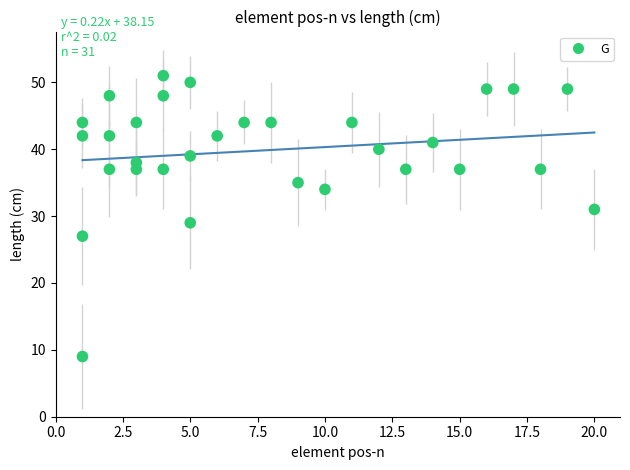

What is the range of Y values (max minus min)?

42